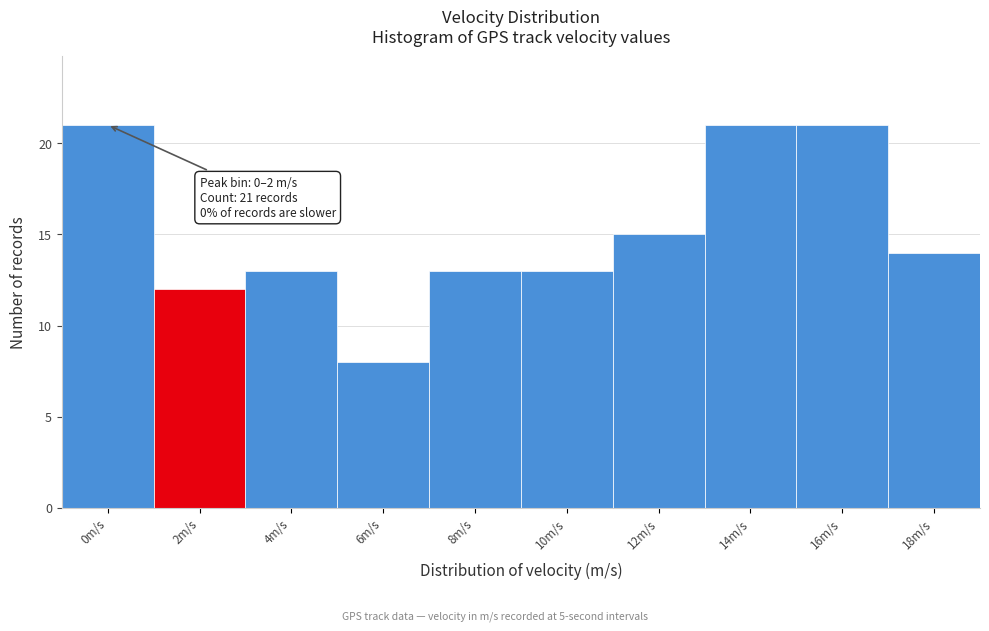

Reading left to right, what are all the values shown in this chart?

0m/s=21	2m/s=12	4m/s=13	6m/s=8	8m/s=13	10m/s=13	12m/s=15	14m/s=21	16m/s=21	18m/s=14